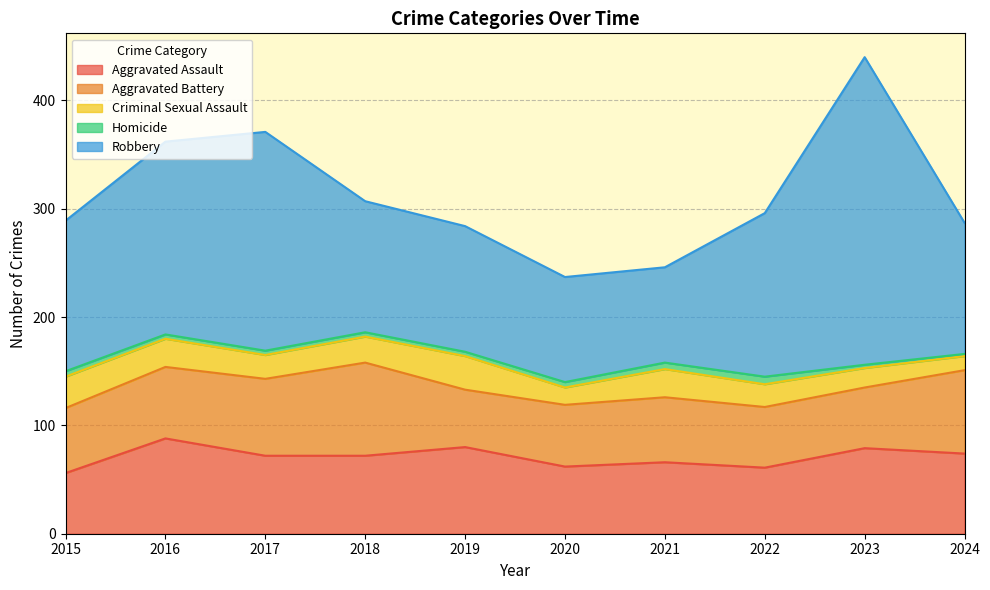

True or false: Criminal Sexual Assault and Homicide intersect in this chart.

False